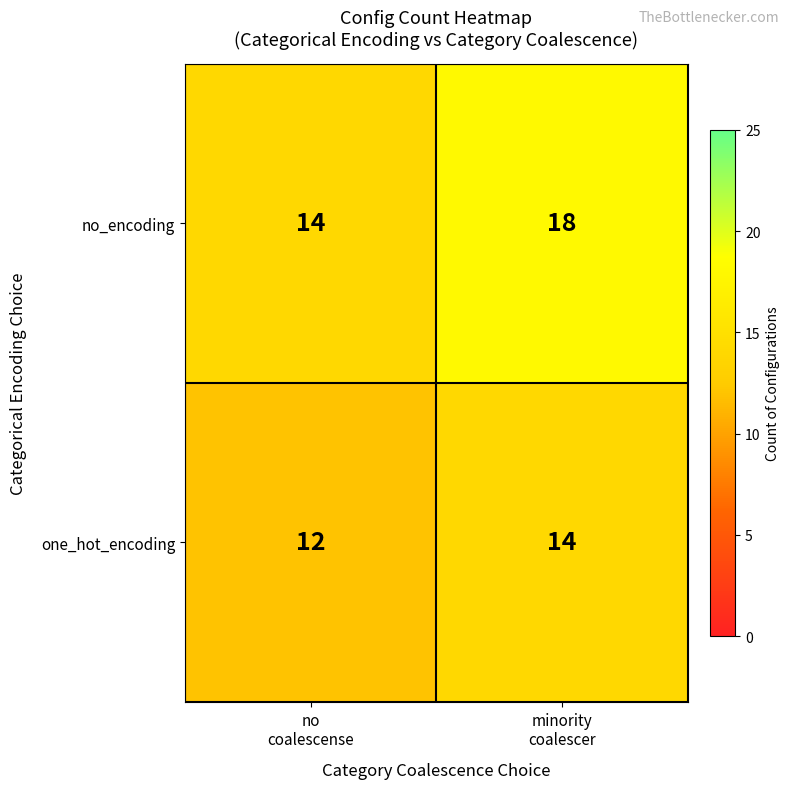

What is the average value of the one_hot_encoding series?

13